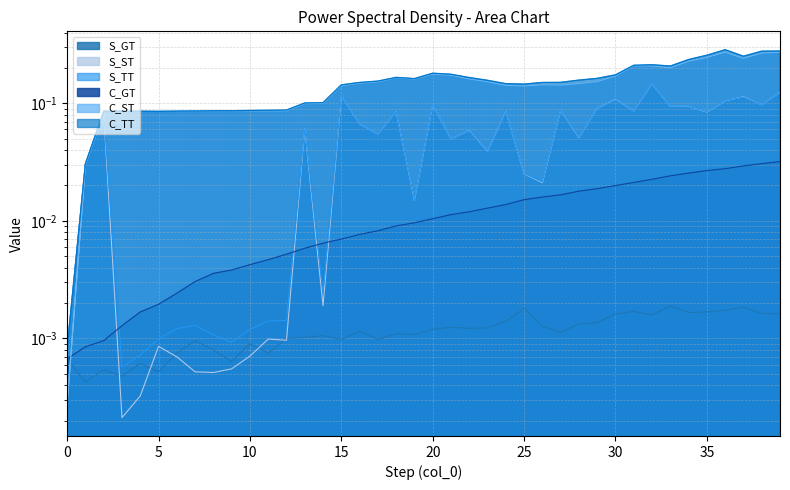

True or false: S_ST and C_ST cross at least once.

False